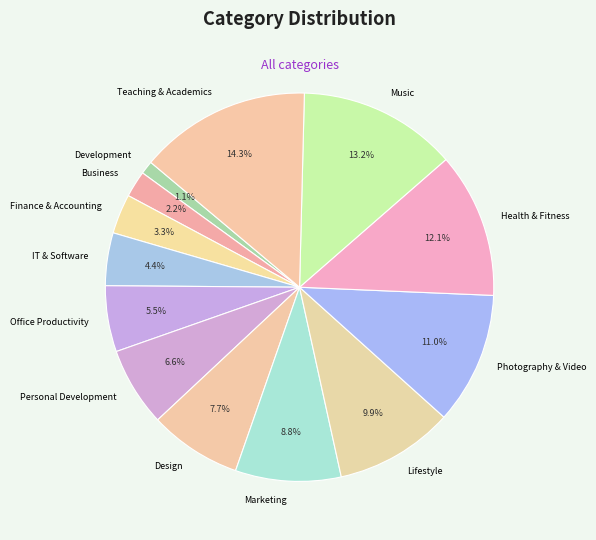

Rank the categories by value from lowest to highest.

Development, Business, Finance & Accounting, IT & Software, Office Productivity, Personal Development, Design, Marketing, Lifestyle, Photography & Video, Health & Fitness, Music, Teaching & Academics